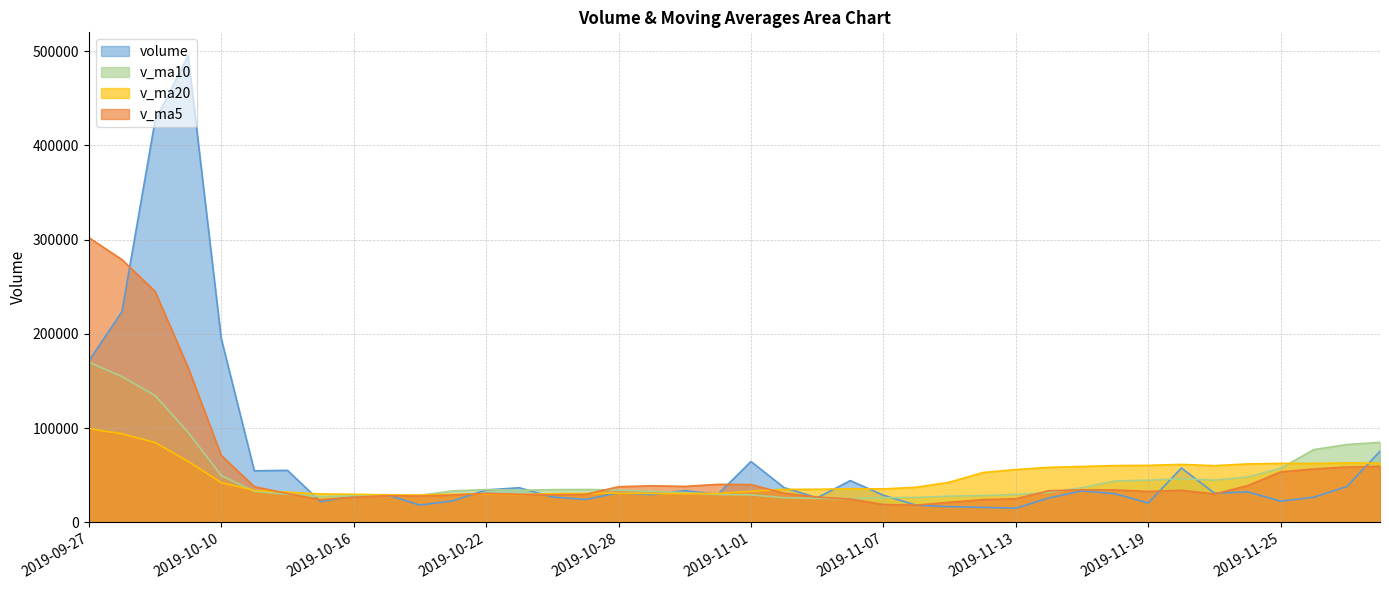

What is the total value across all series at 2019-11-19?

158710.4